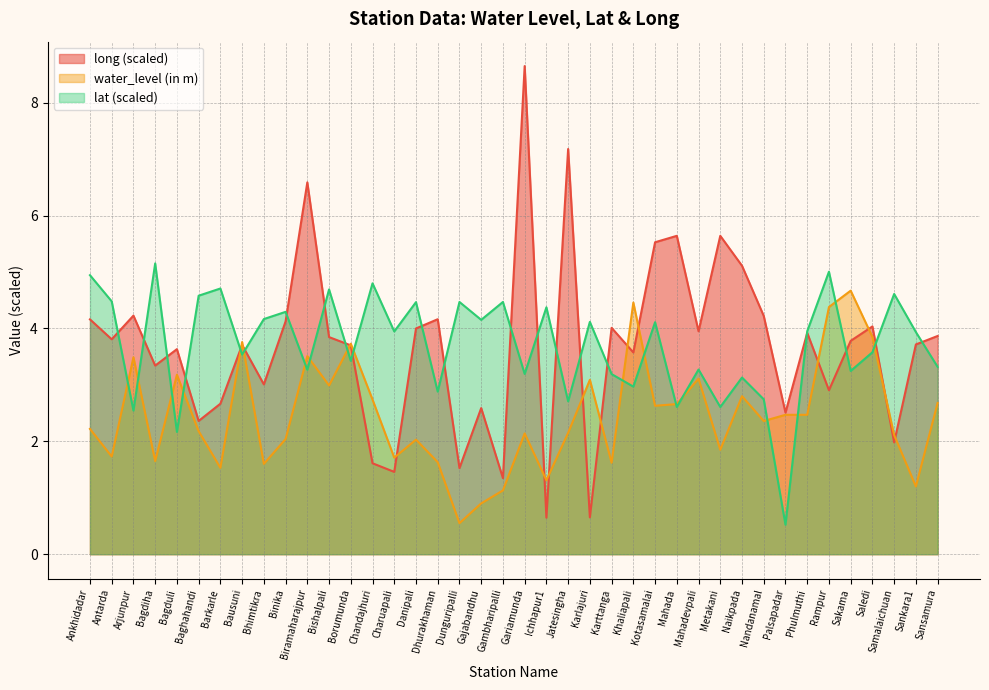

The long series shows 0.5 at Dunguripalli. True or false?

False